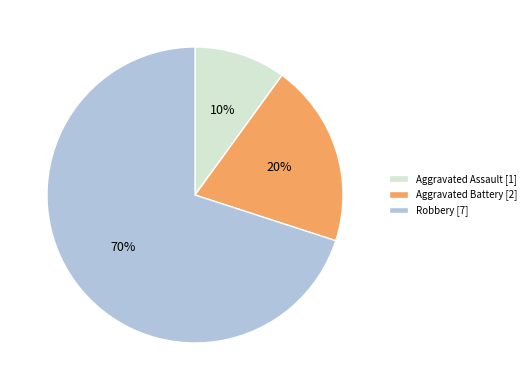

Does Robbery represent more than half of the total?

Yes